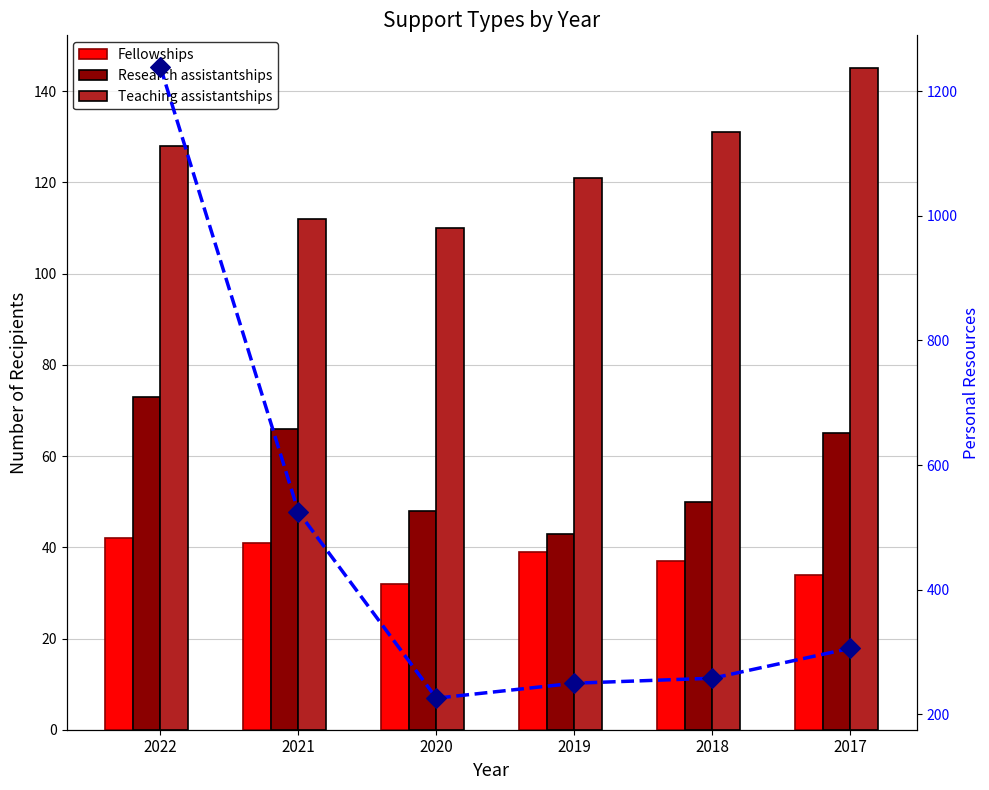

Which series reaches the minimum Y coordinate?

Fellowships